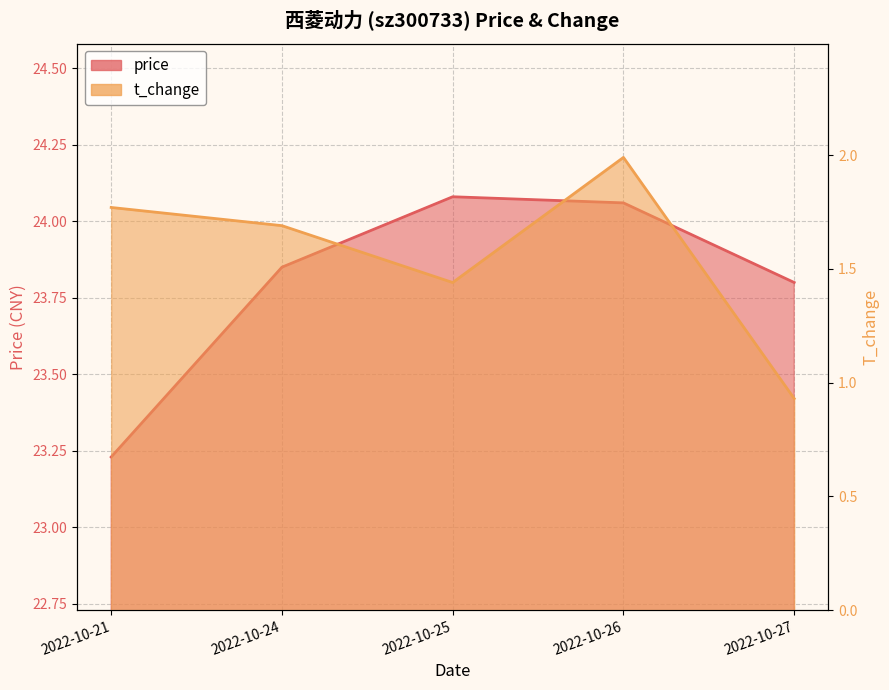

Is it true that price equals 23.8 at 2022-10-27?

True